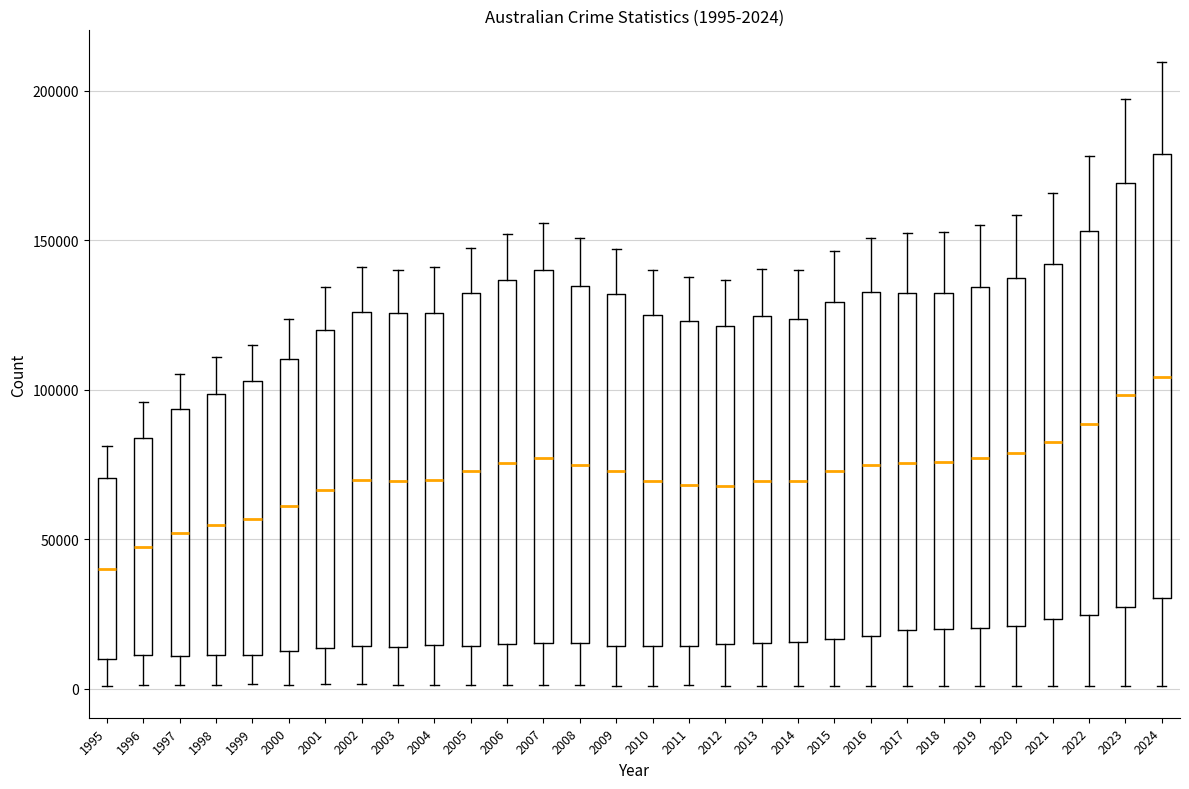

Which box is the tallest, from its lower edge to its upper edge?

2024